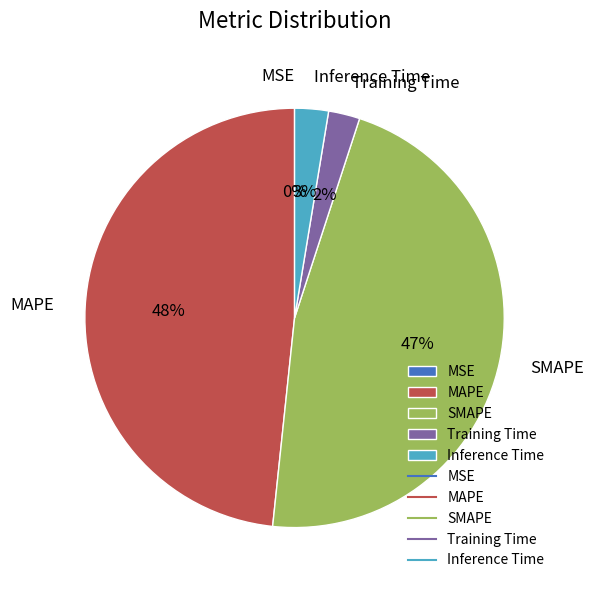

Is there a majority slice in this chart?

No